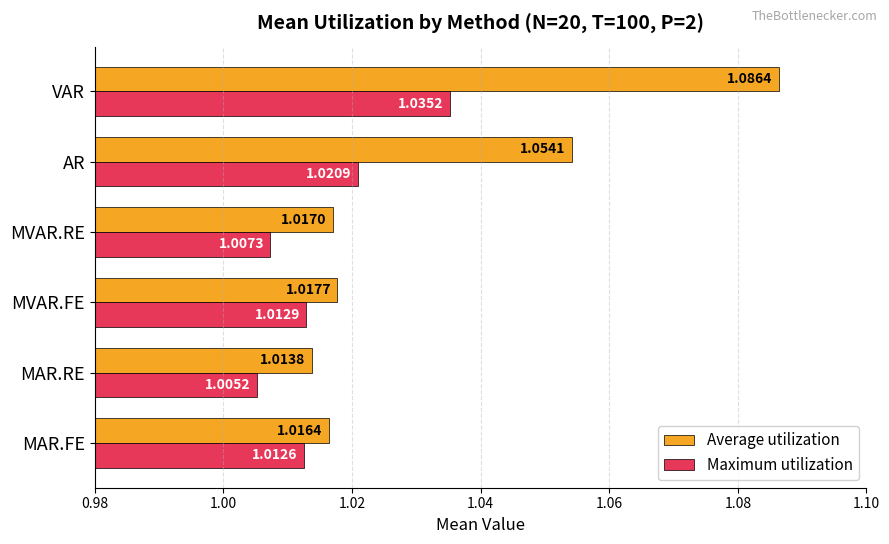

Which series changed the most between MAR.RE and MVAR.FE?

Maximum utilization